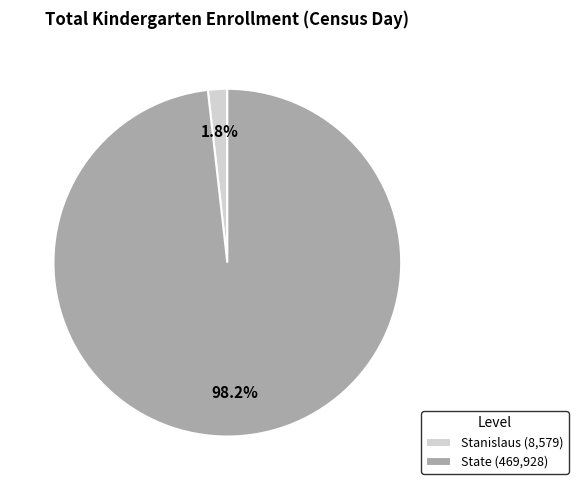

Count the number of slices in the pie.

2